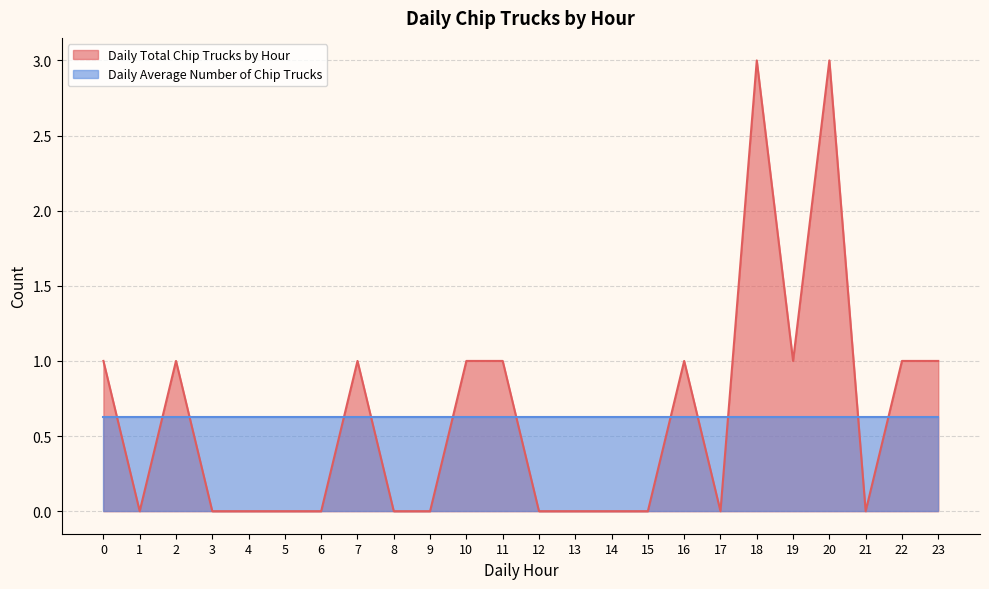

What is the value of the 11th point from the left?

1